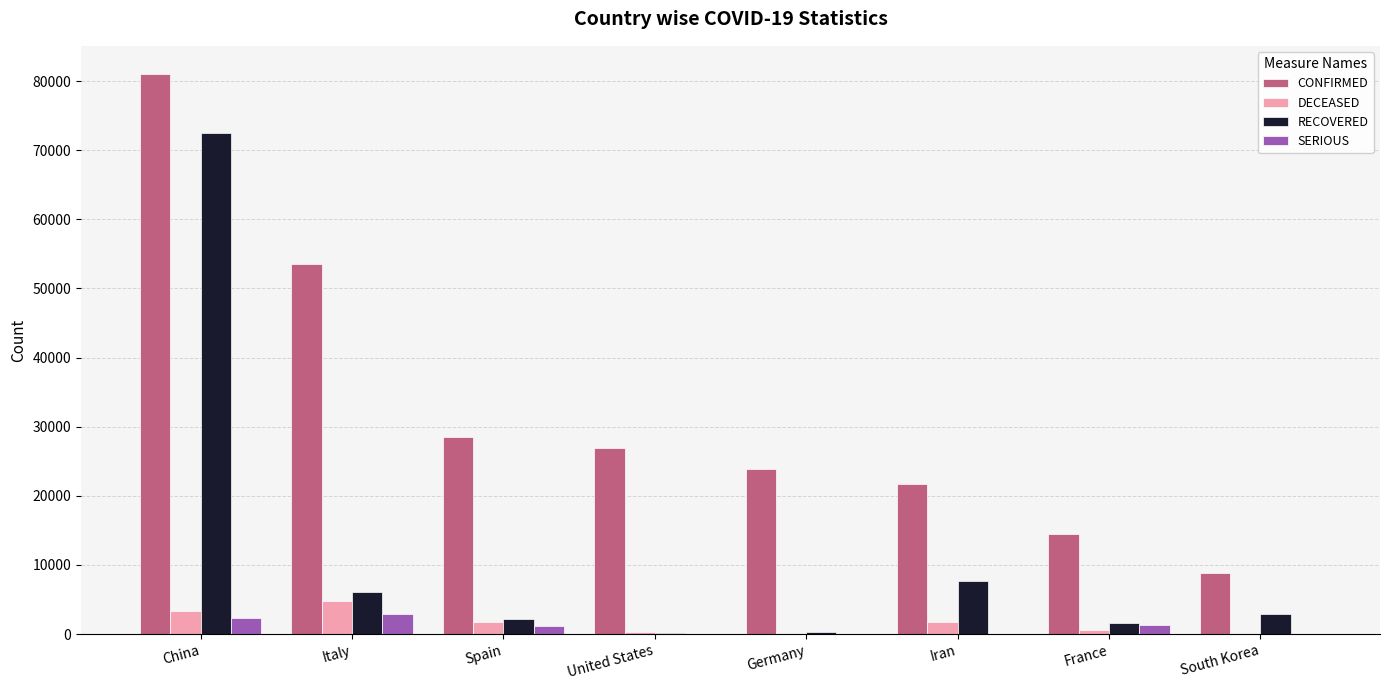

Is it true that CONFIRMED equals 23937 at Germany?

True